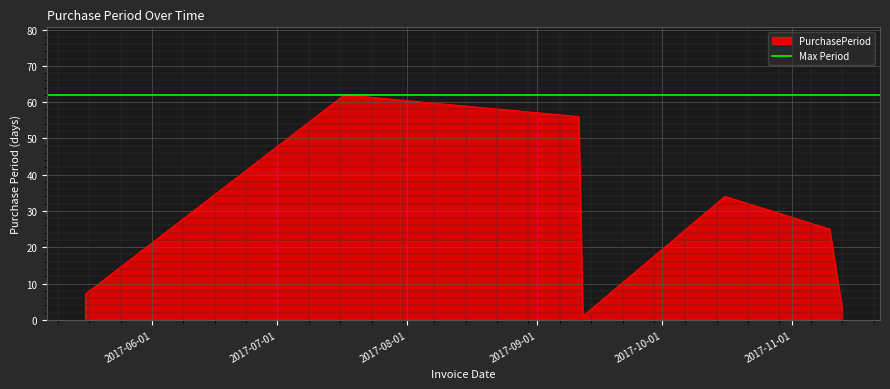

Which label corresponds to the largest value in the chart?

2017-07-17